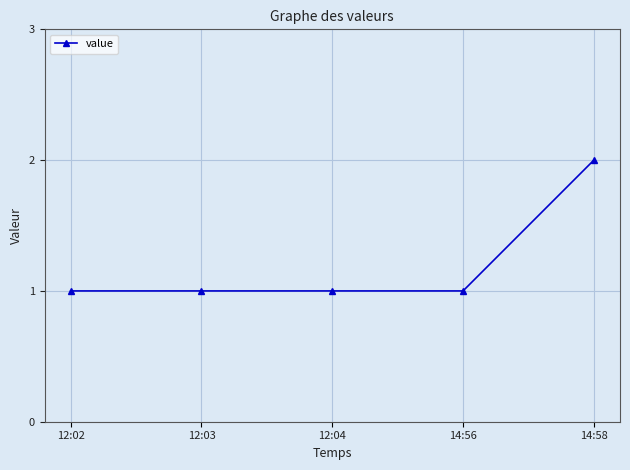

Count the values in the range 1 to 2.

5